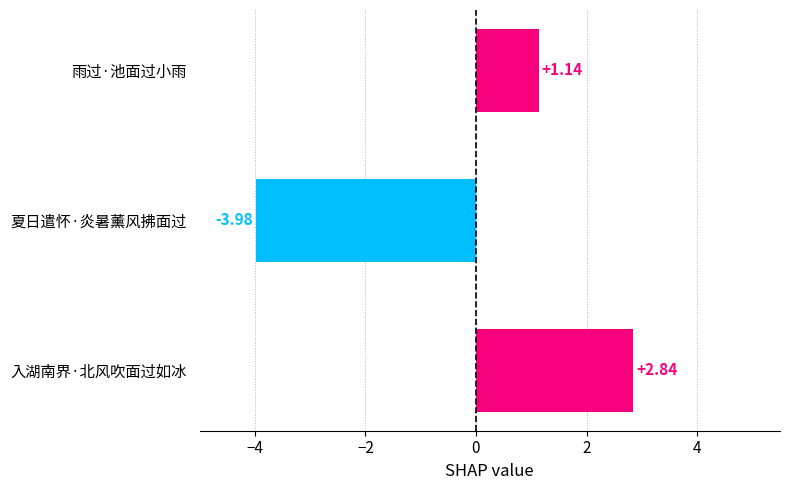

Are the bars grouped side by side (vs. stacked)?

No